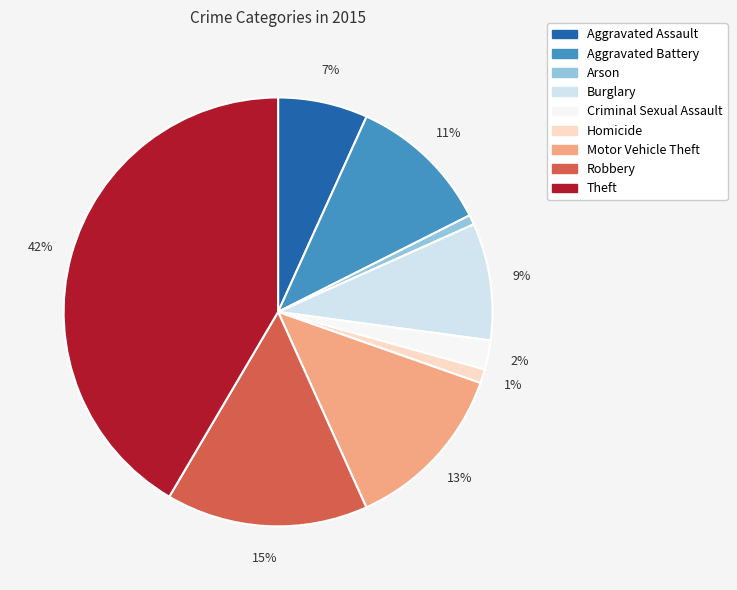

To the nearest percent, what is the combined percentage of Robbery and Arson?

16%